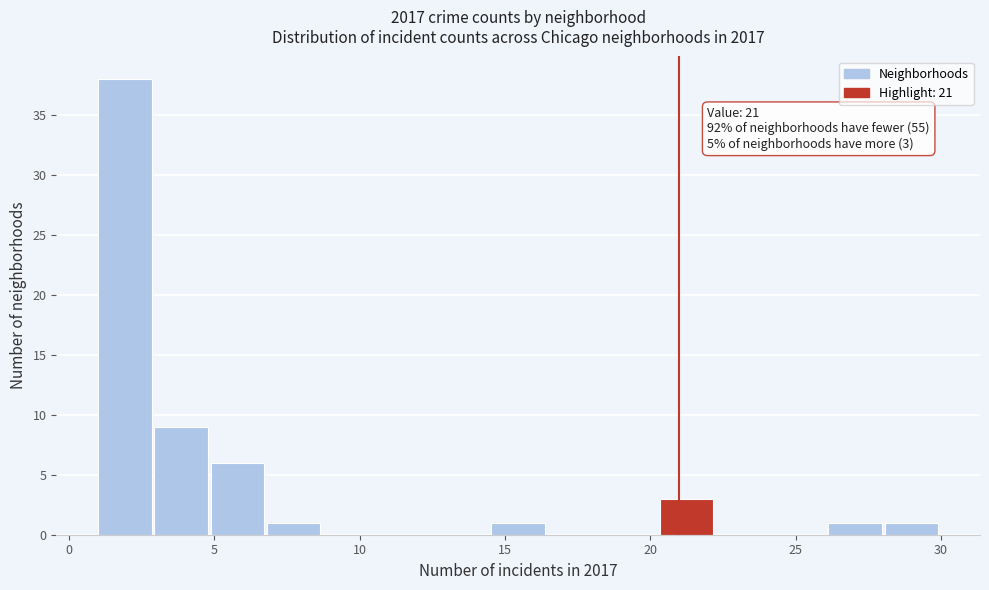

Around what value on the x-axis is the tallest bar? Give the approximate position of its centre, as read against the axis.

2.0